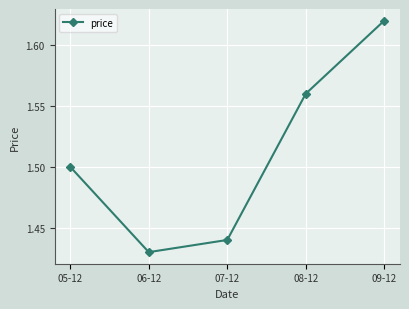

What is the average value?

1.5